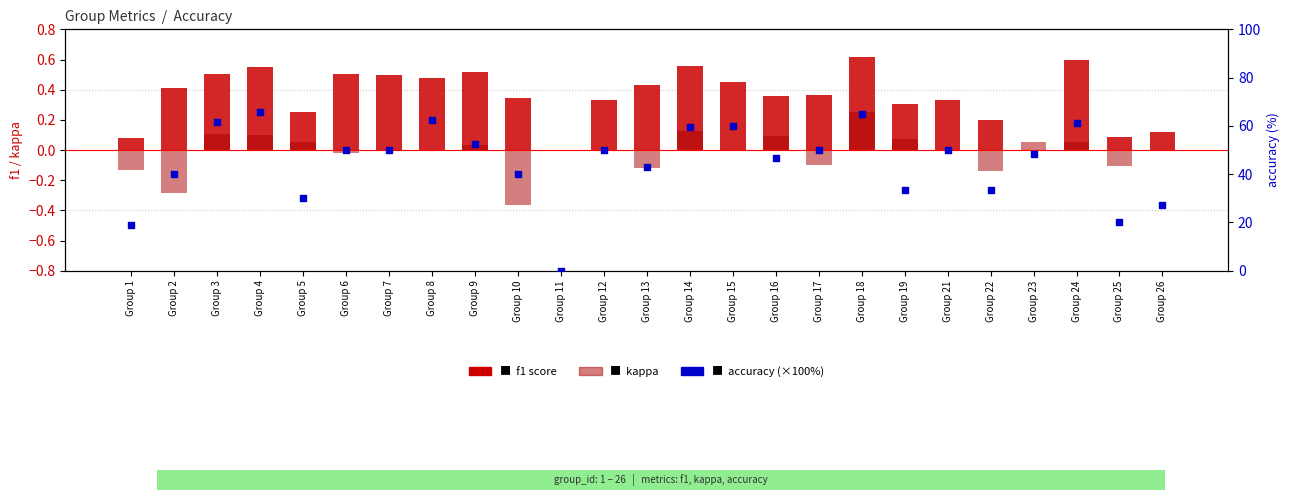

What are all the series names shown in the legend?

f1 score, kappa, accuracy (%)